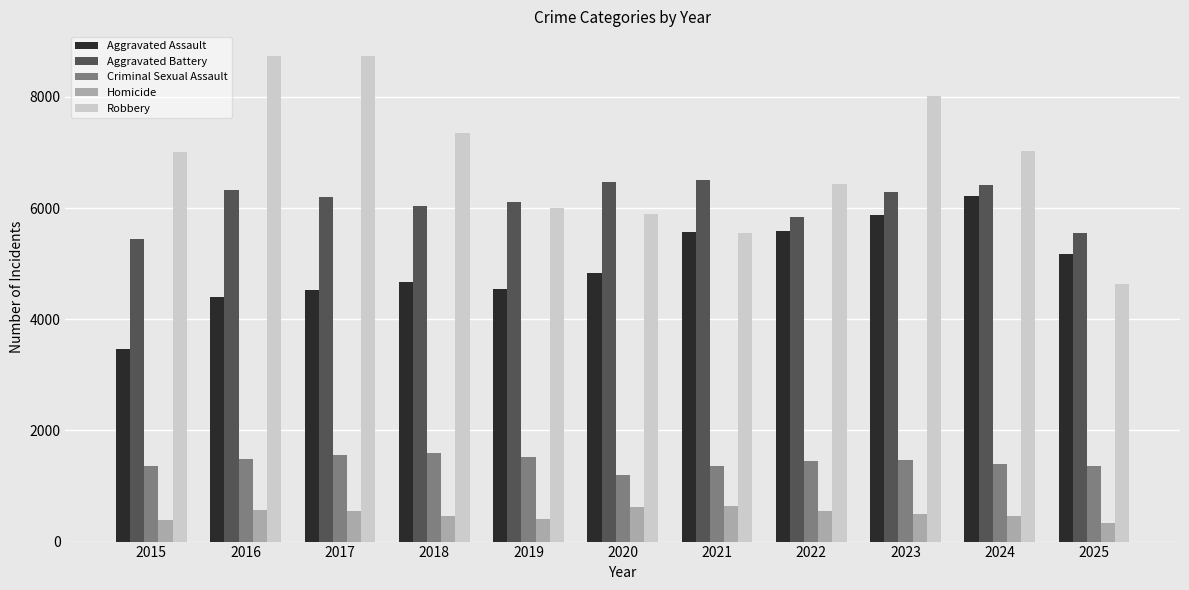

What is the average value of the Aggravated Assault series?

4985